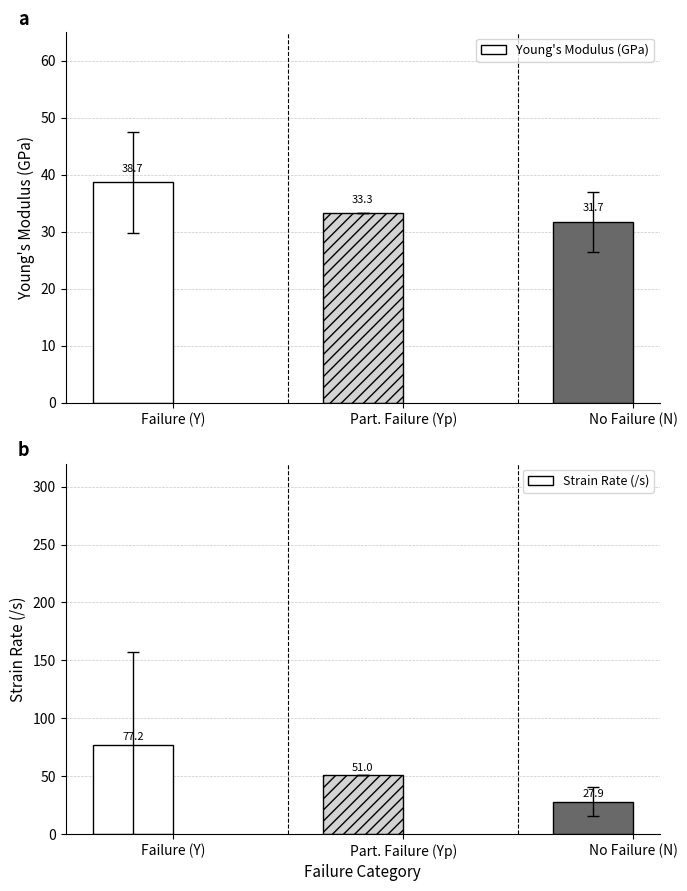

The value of Young's Modulus (GPa) at Failure (Y) is 38.7. True or false?

True